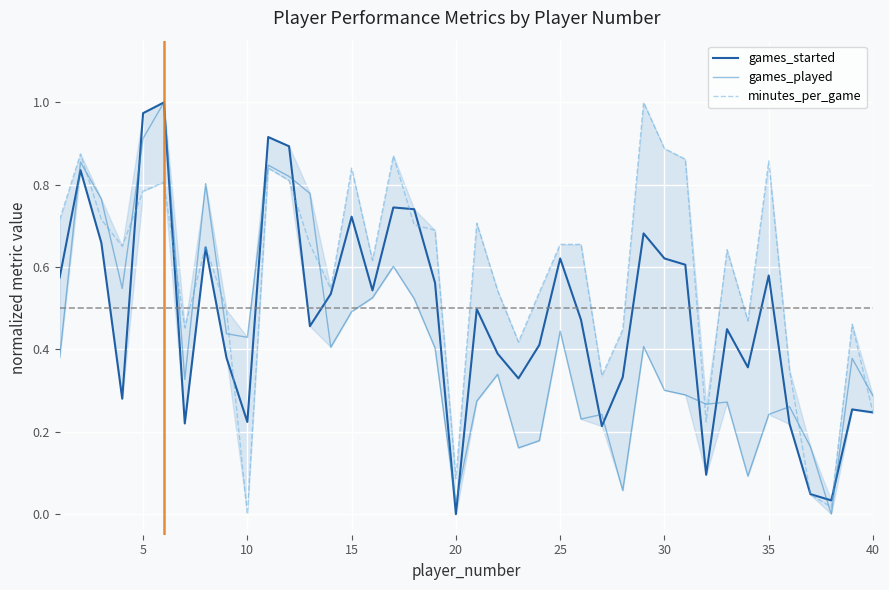

Which series ends up on top after the final intersection of games_played and minutes_per_game?

games_played